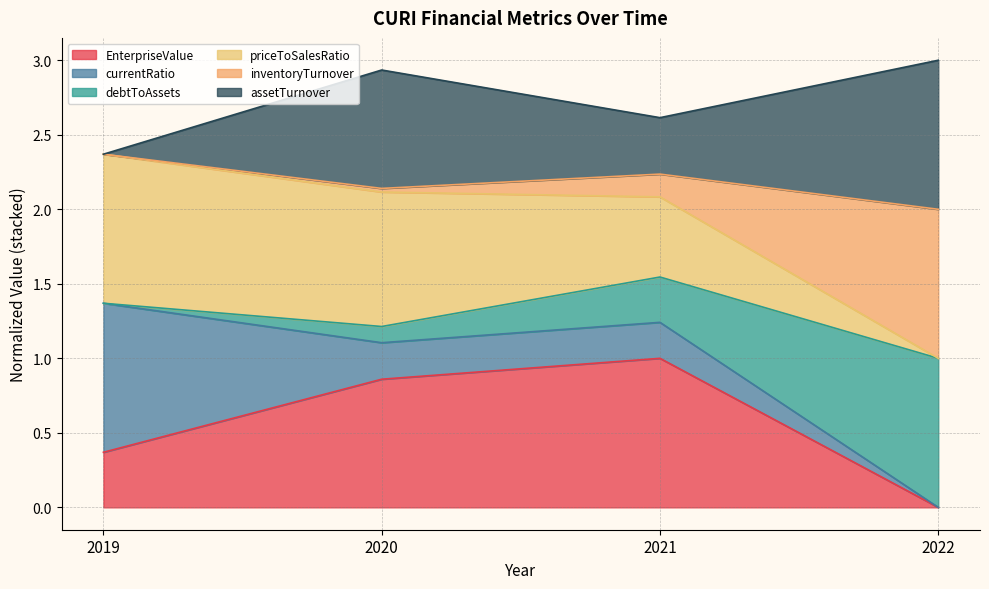

Which category has the lowest value across all series?

2022